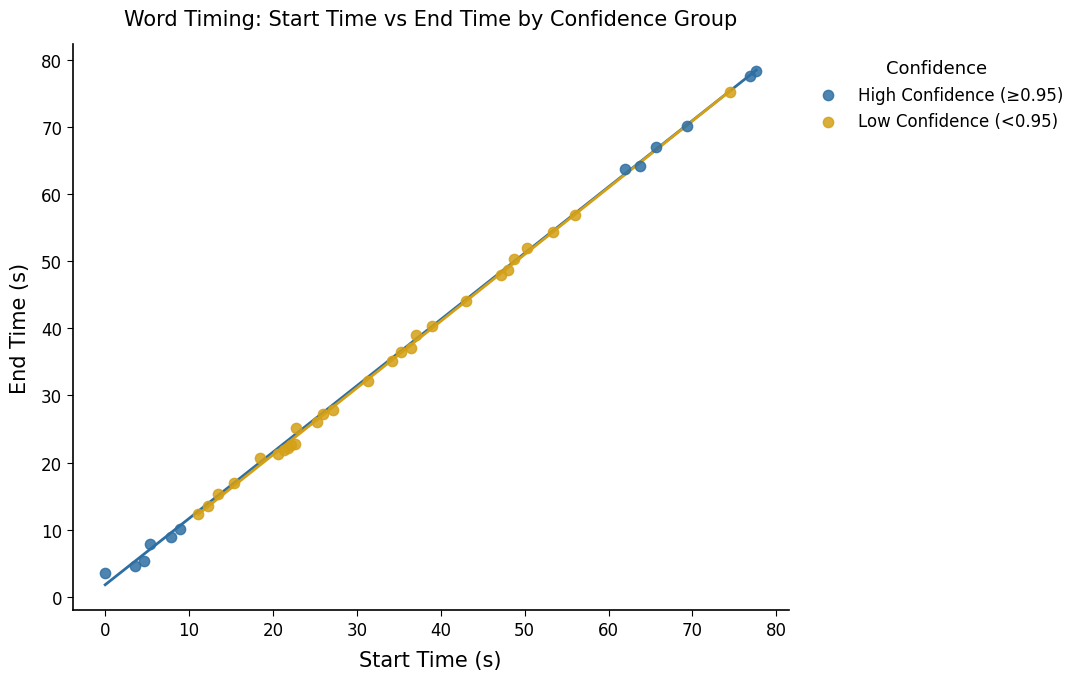

Which series has the widest spread of Y values?

High Confidence (≥0.95)